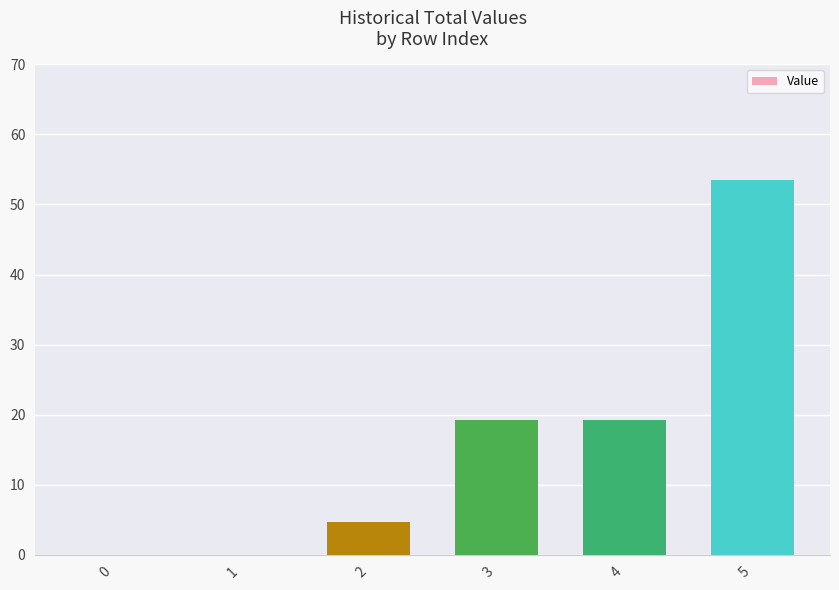

Count the number of categories in the chart.

6